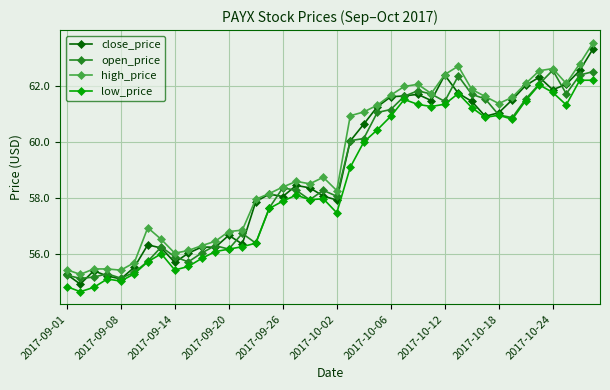

What is the value of the low_price point at the 12th from the left?

56.1